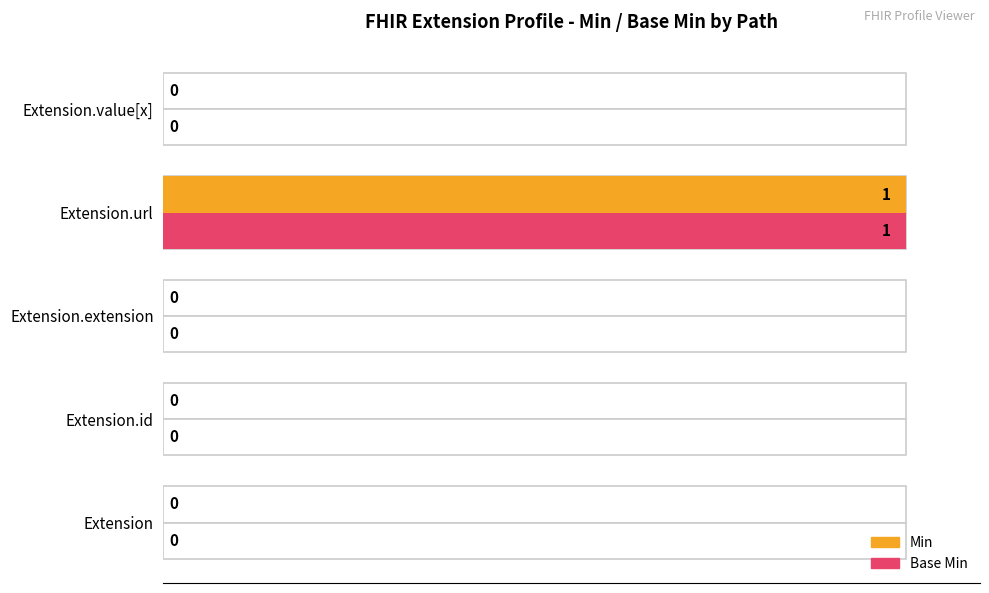

What is the average value of the Base Min series?

20